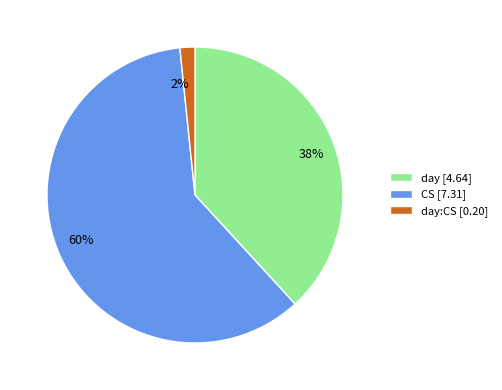

To the nearest percent, what portion does day:CS [0.20] represent?

2%